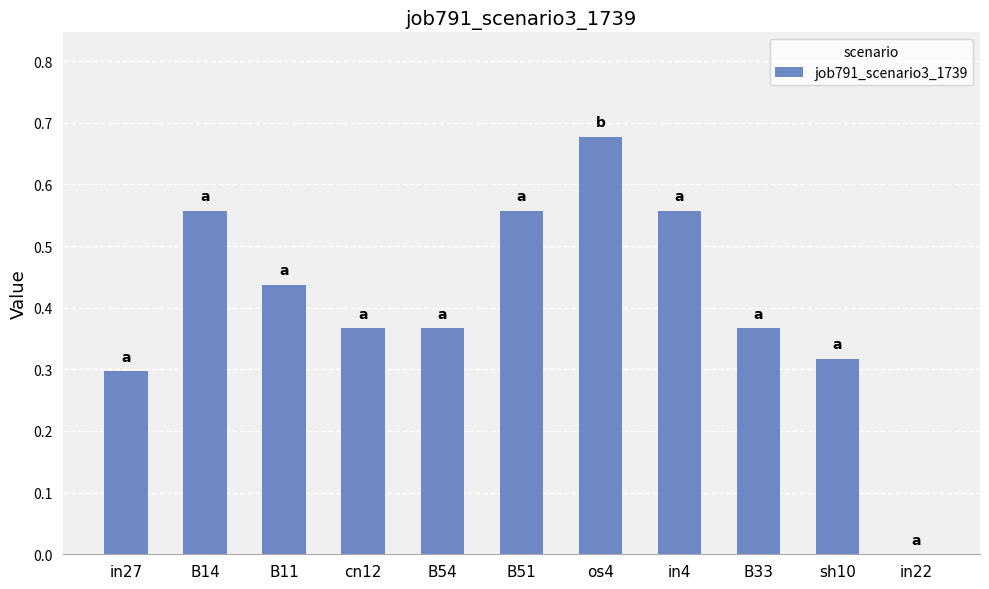

What is the change in value from in27 to in22?

-0.3